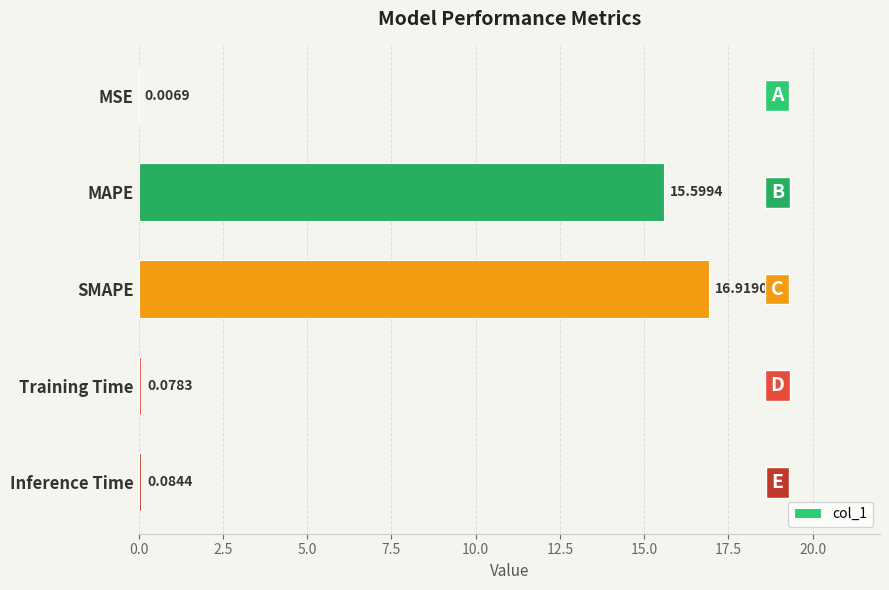

What is the greatest value displayed?

16.9